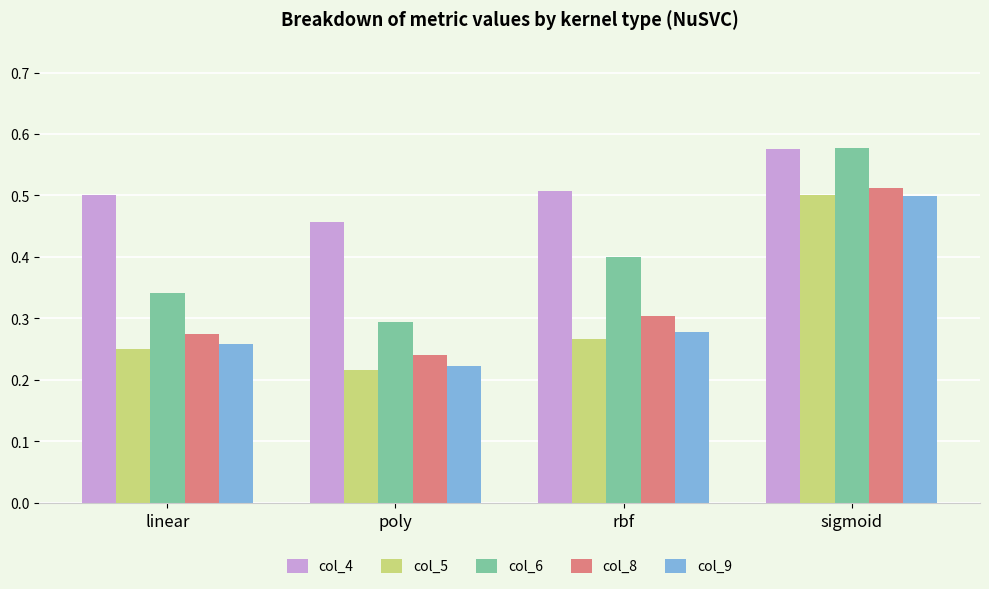

Rank the categories by col_5 value from highest to lowest.

sigmoid, rbf, linear, poly